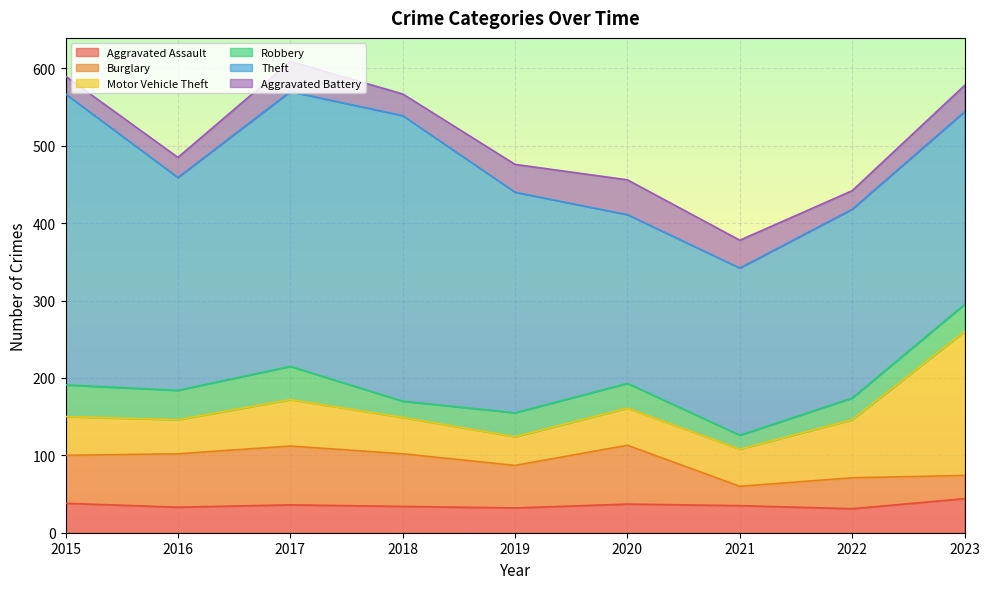

Is the value of Motor Vehicle Theft at 2023 greater than the value of Theft at 2022?

No